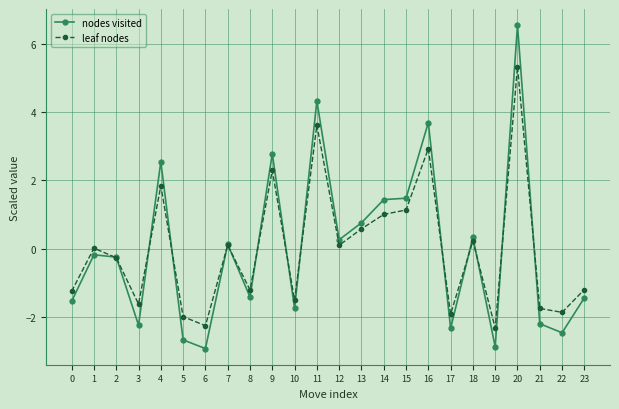

The value of leaf nodes at 4 is 1.8. True or false?

True